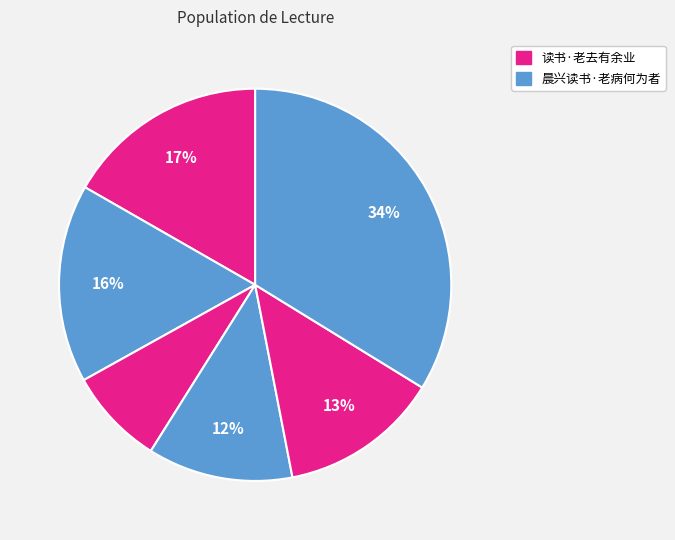

Count the number of slices in the pie.

6